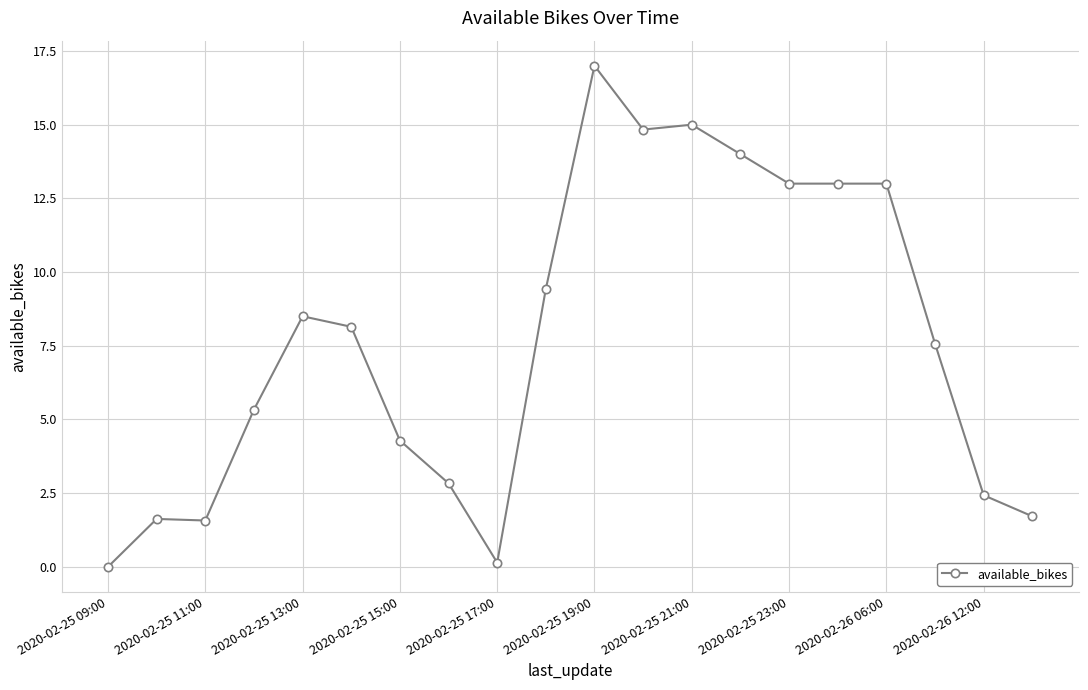

True or false: the data has more than 1 interior local peaks.

True